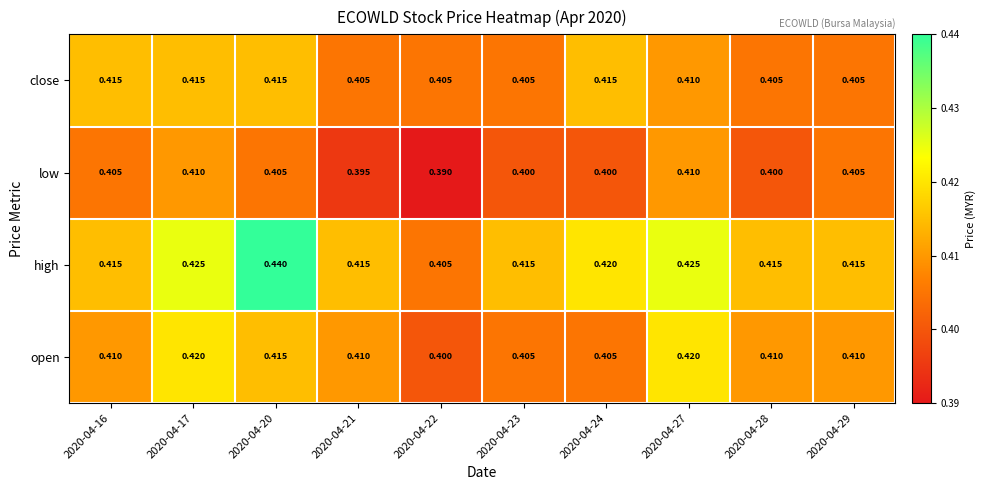

Count the number of data series in this chart.

4